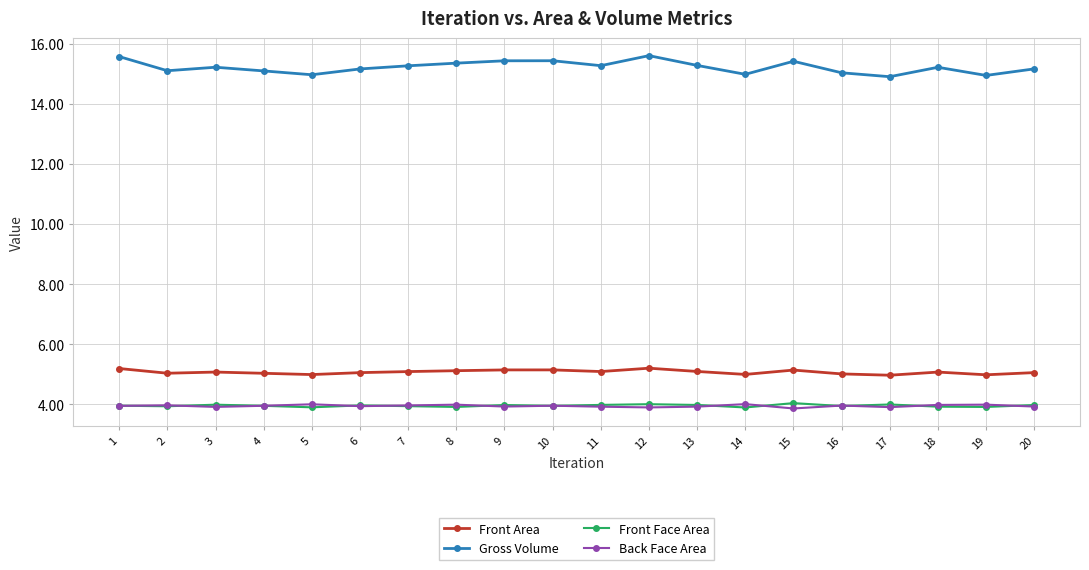

What is the lowest value of the Gross Volume series?

14.9